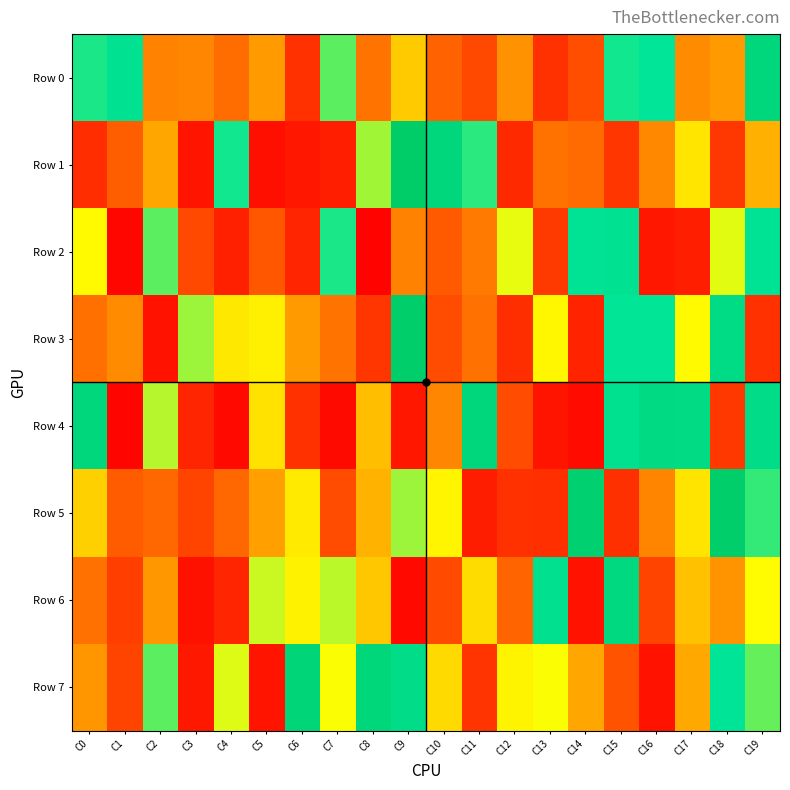

Count the number of data series in this chart.

8